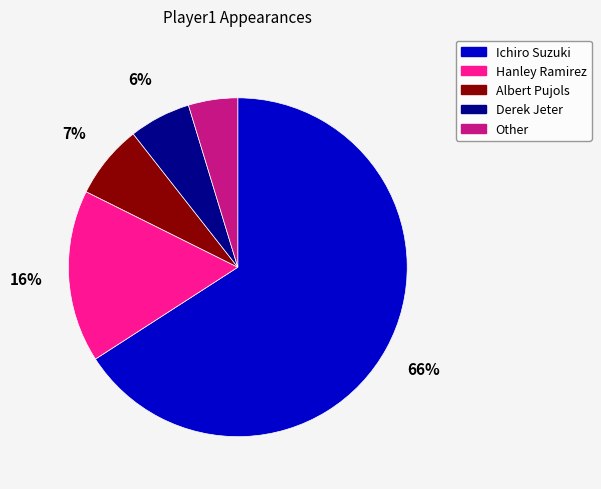

To the nearest percent, what is the average slice percentage?

20%